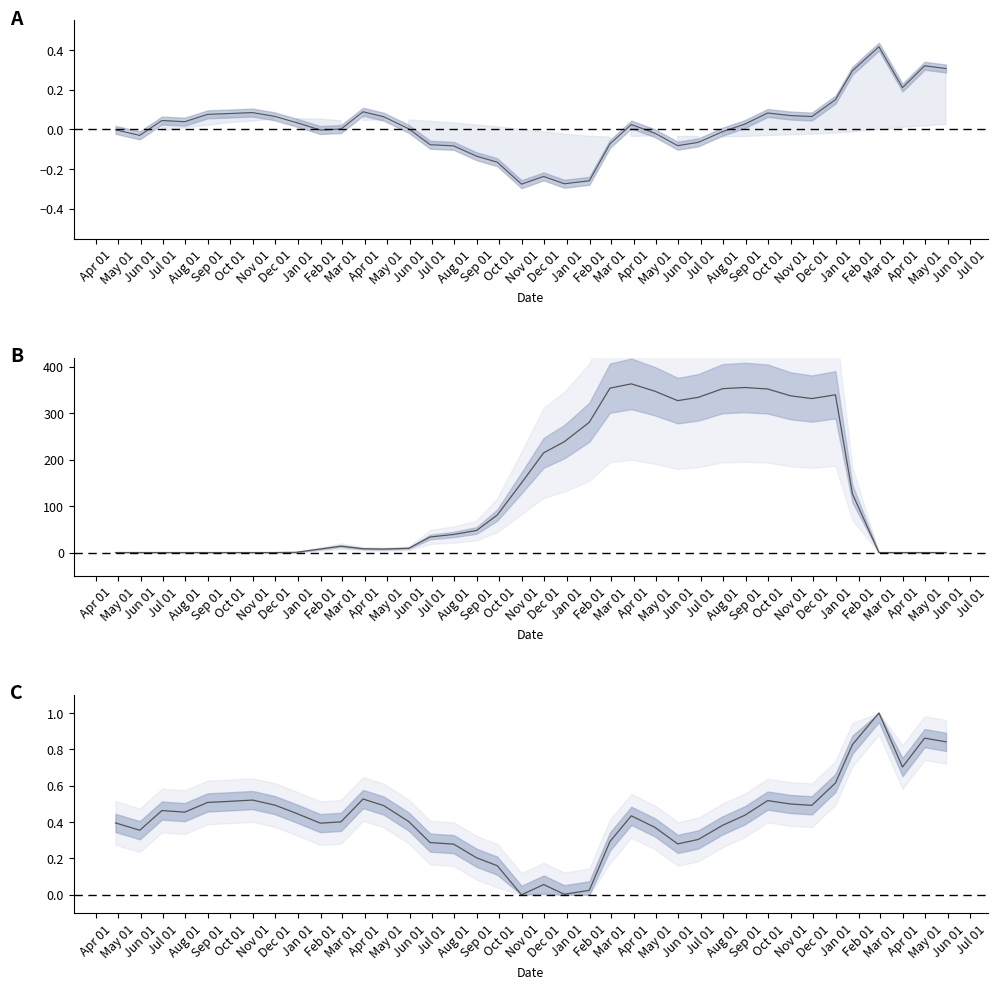

Reading right to left, what are all the values shown in this chart?

csi AIindex line: 0.3	0.3	0.2	0.4	0.3	0.1	0.1	0.1	0.1	0.0	-0.0	-0.1	-0.1	-0.0	0.0	-0.1	-0.3	-0.3	-0.2	-0.3	-0.2	-0.1	-0.1	-0.1	0.0	0.1	0.1	0.0	-0.0	0.0	0.1	0.1	0.1	0.1	0.0	0.0	-0.0	-0.0
market value: 0.0	0.0	0.0	0.0	126.8	339.7	331.6	337.6	352.3	355.5	353.0	334.3	327.2	347.5	363.4	354.0	280.6	238.7	214.7	150.0	80.7	47.6	39.0	33.5	9.2	7.5	8.2	13.8	7.7	0.5	0.0	0.0	0.0	0.0	0.0	0.0	0.0	0.0
csi normalized: 0.8	0.9	0.7	1.0	0.8	0.6	0.5	0.5	0.5	0.4	0.4	0.3	0.3	0.4	0.4	0.3	0.0	0.0	0.1	0.0	0.2	0.2	0.3	0.3	0.4	0.5	0.5	0.4	0.4	0.4	0.5	0.5	0.5	0.5	0.5	0.5	0.4	0.4